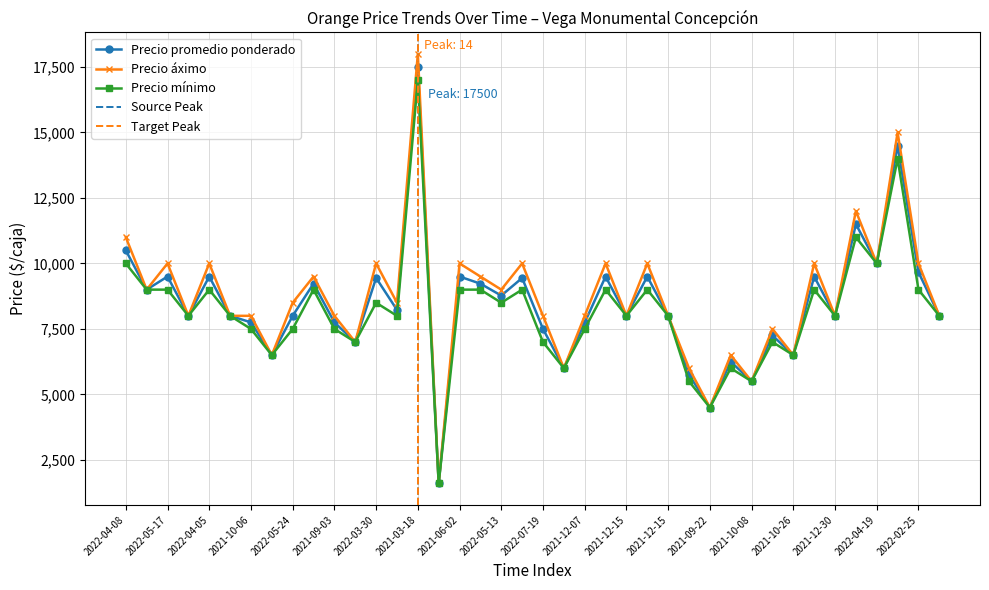

Is it true that Precio mínimo equals 5447 at 2021-06-02?

False